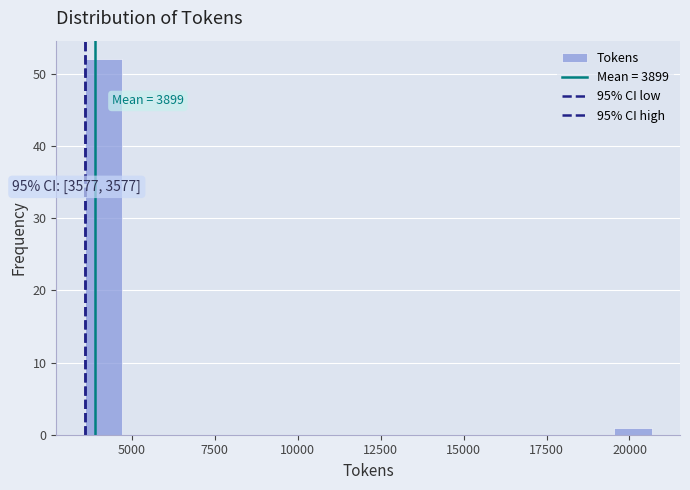

Around what value on the x-axis is the tallest bar? Give the approximate position of its centre, as read against the axis.

4000